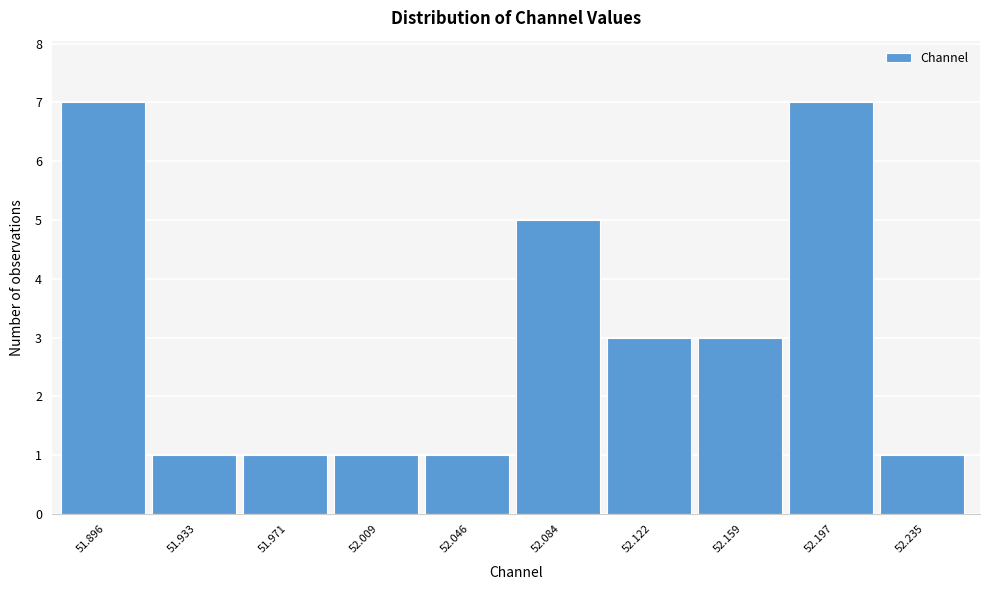

Reading left to right, extract all data points from this chart.

51.896=7	51.933=1	51.971=1	52.009=1	52.046=1	52.084=5	52.122=3	52.159=3	52.197=7	52.235=1